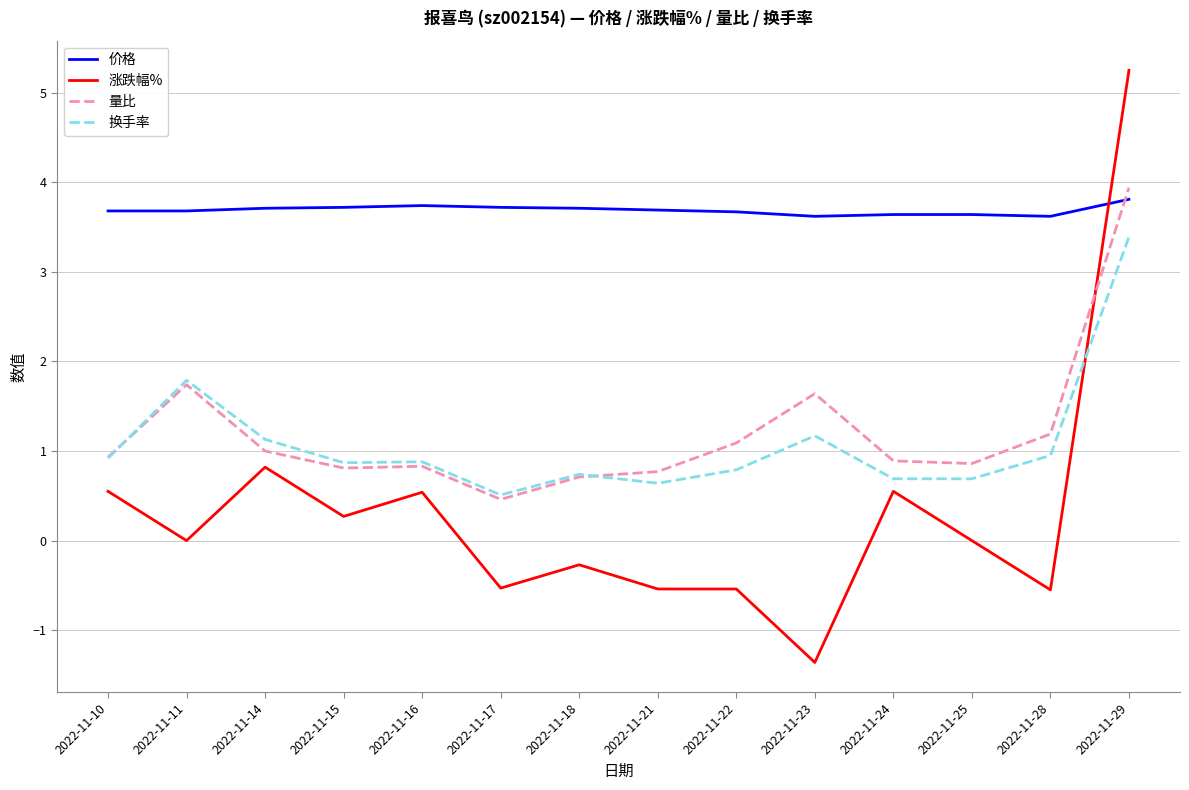

What is the spread (max minus min) of values at 2022-11-10?

3.1